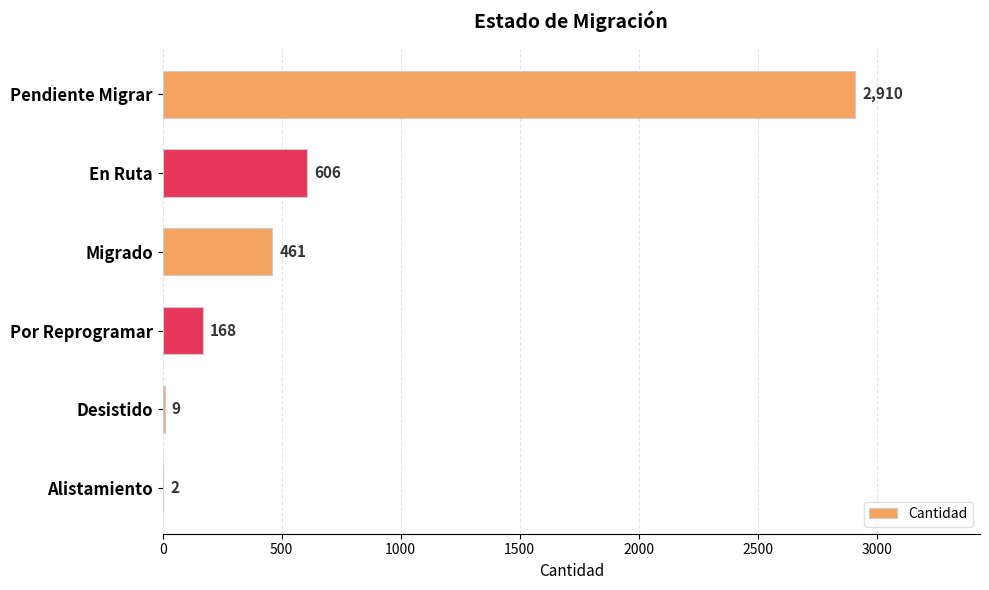

The chart shows a value of 9 at Desistido. True or false?

True